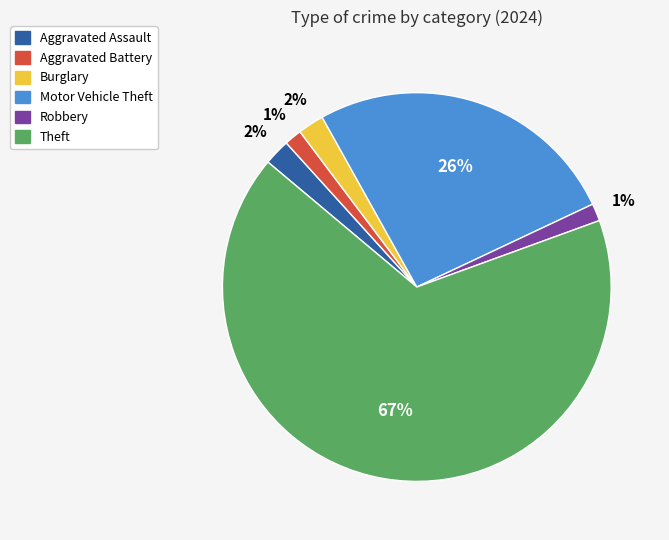

Which category has the biggest portion of the pie?

Theft